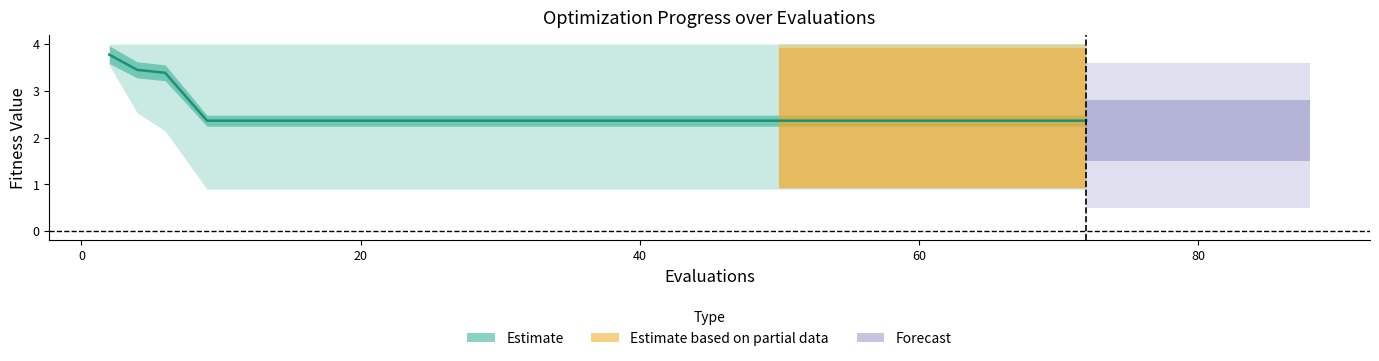

Which category has the lowest value across all series?

40